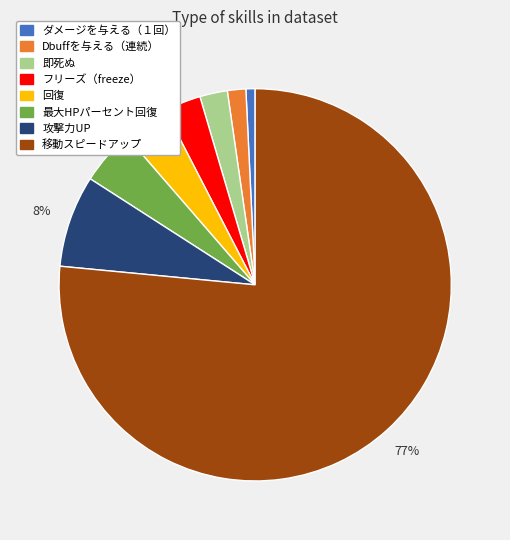

To the nearest percent, what is the average slice percentage?

12%